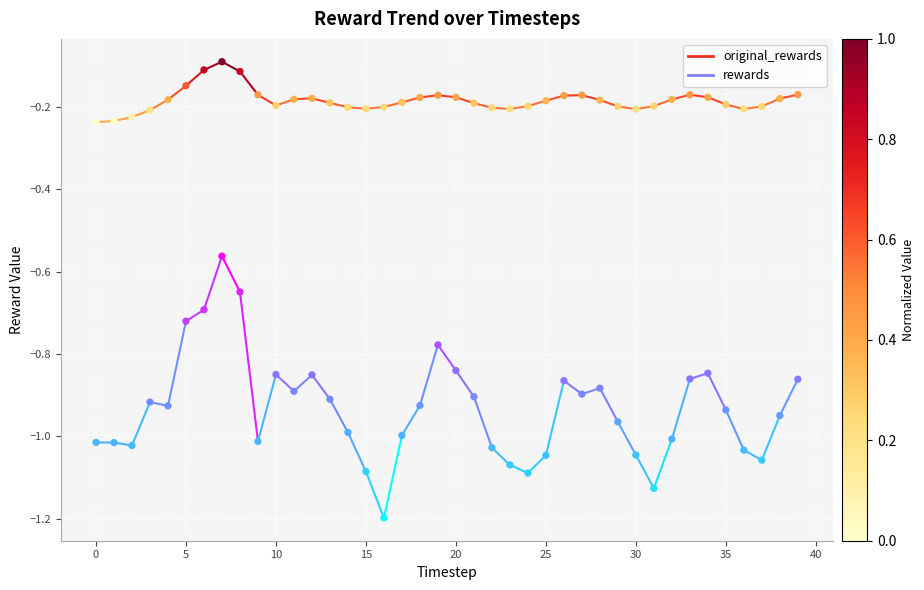

Which series reaches the maximum Y coordinate?

original_rewards